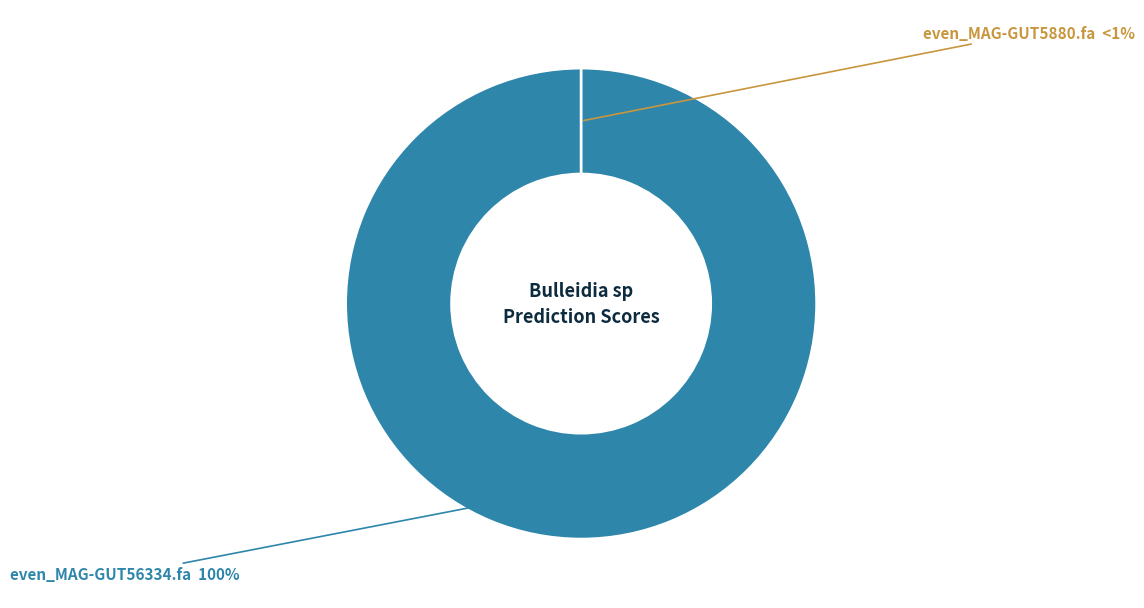

To the nearest percent, what is the average slice percentage?

50%